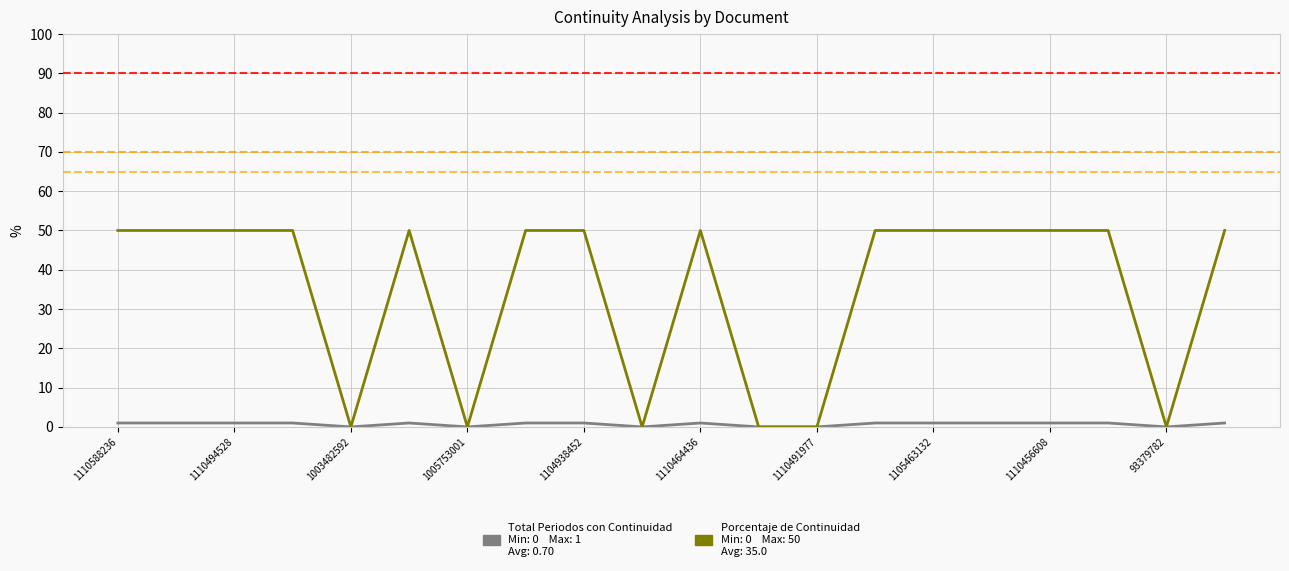

What is the greatest value displayed?

50